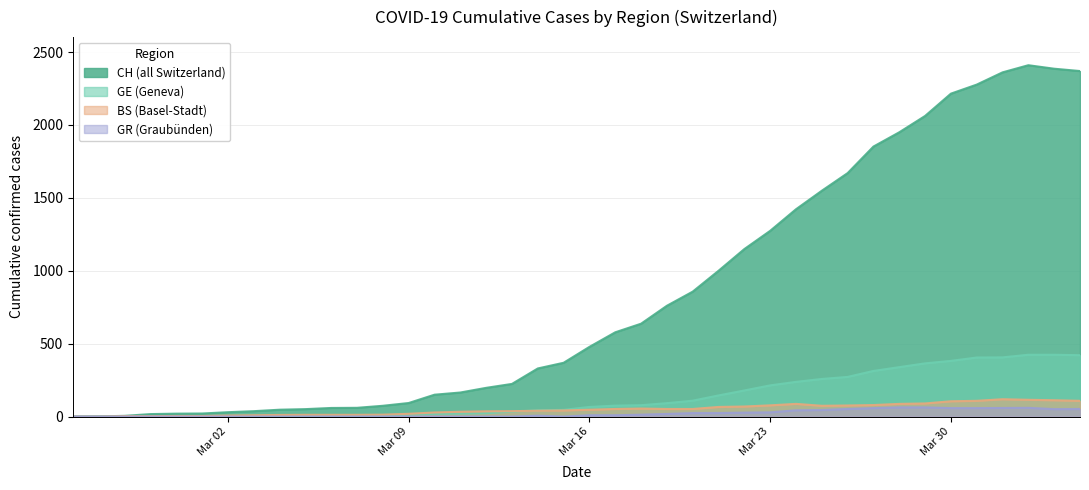

What is the sum of all GE values?

5450